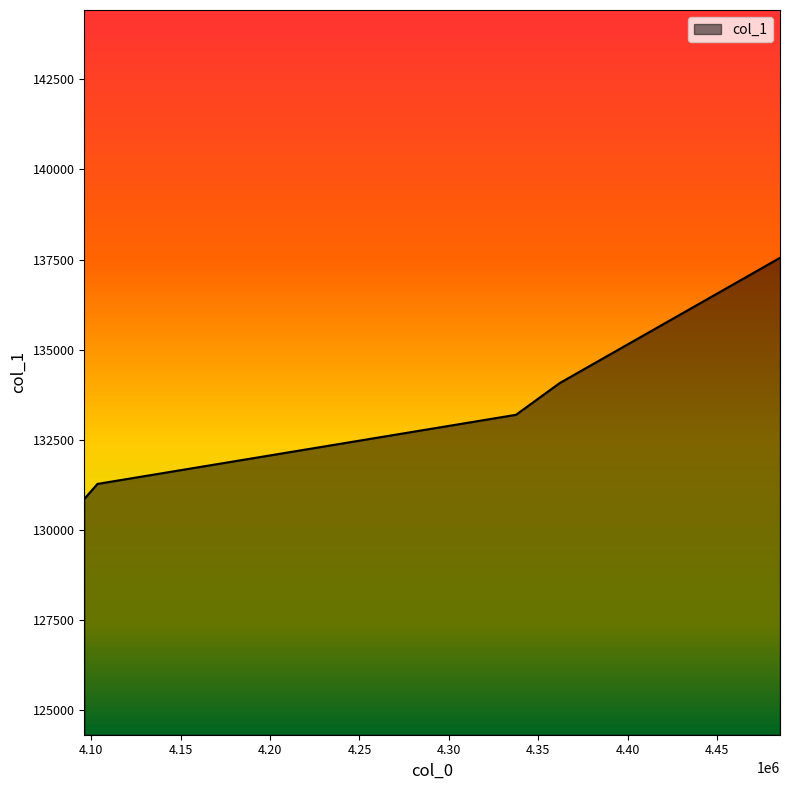

List the labels in order of value, largest first.

4485077.956349206, 4361940.250793651, 4337470.742857142, 4103523.90952381, 4096142.521428572